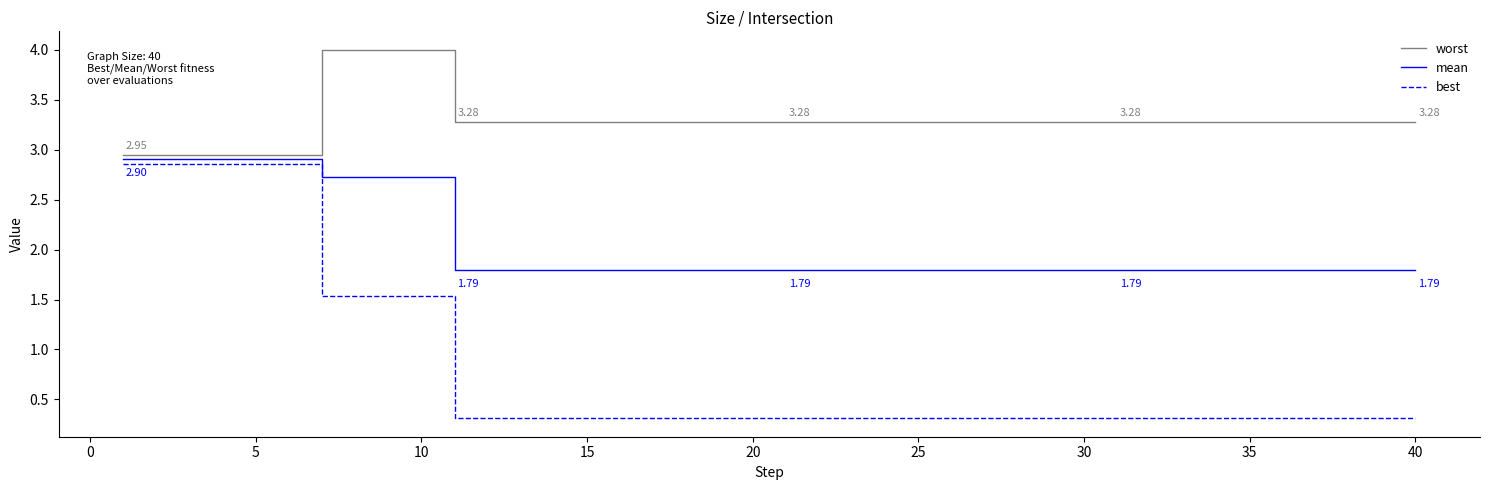

Rank the series by their maximum value, from highest to lowest.

worst, mean, best